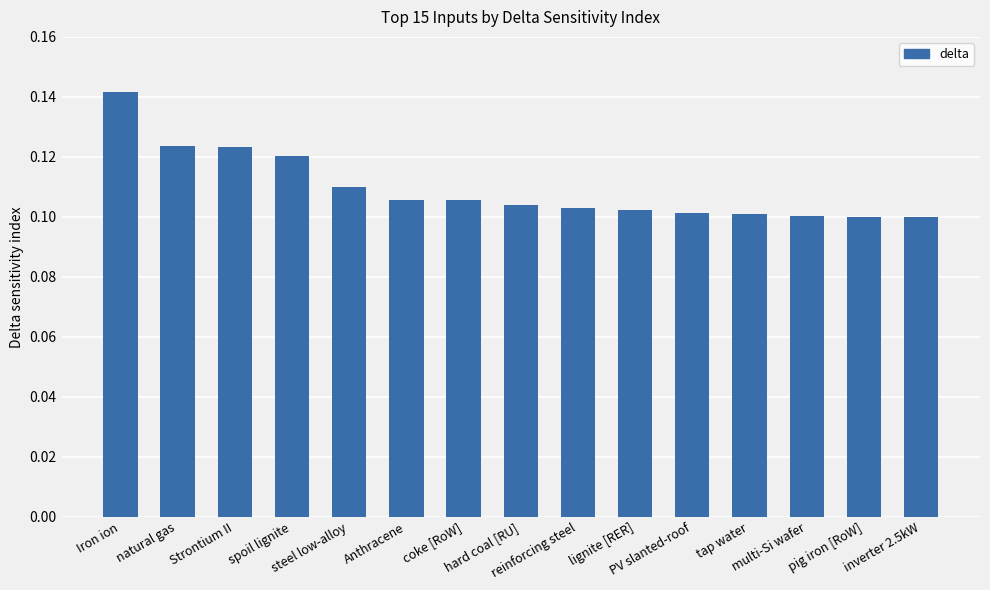

How many values are between 0 and 1?

15